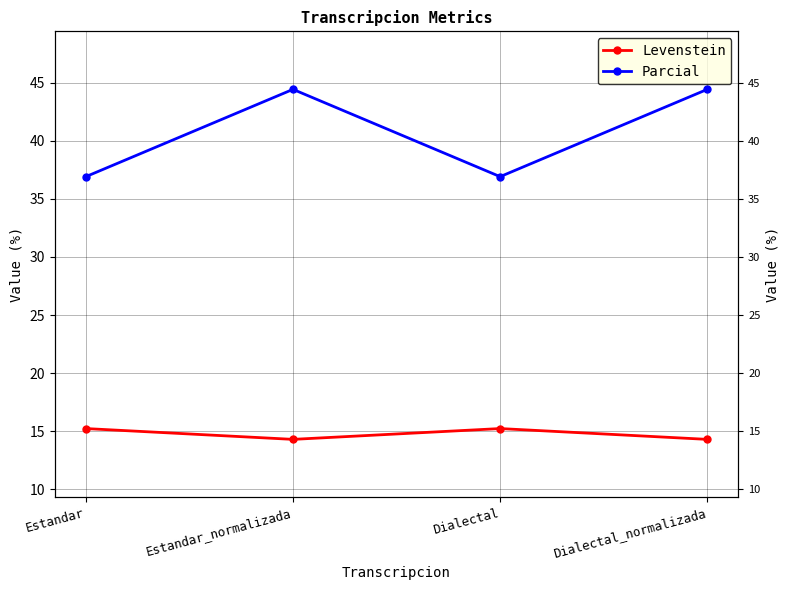

How many interior local valleys does the Parcial series have?

1